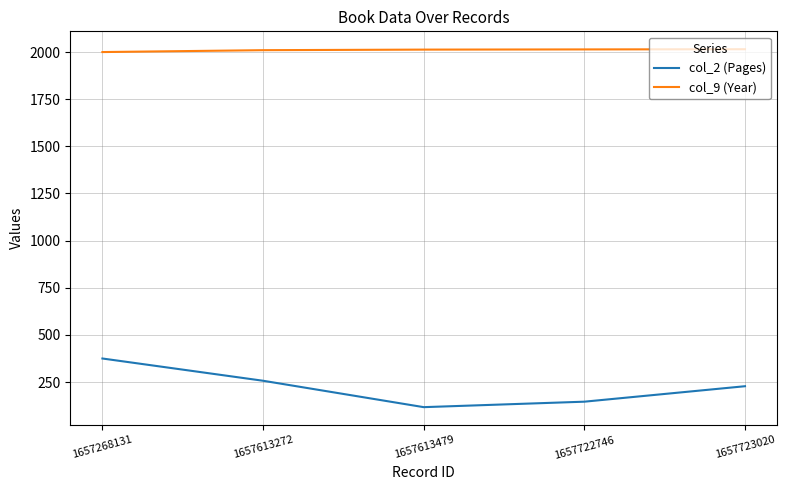

What value does the col_9 (Year) series have at 1657722746?

2014